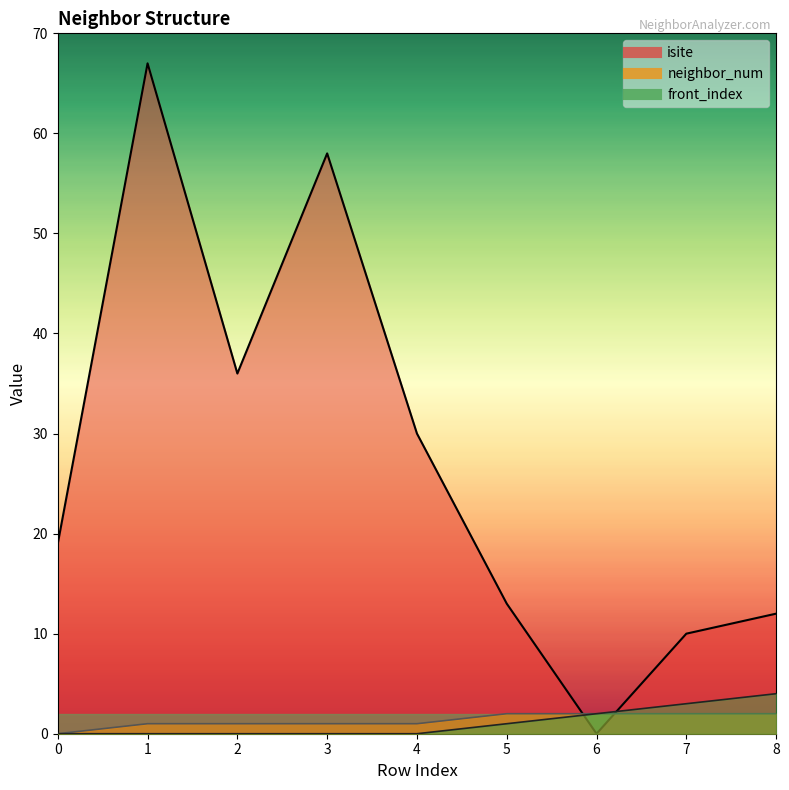

At which category is the sum across all series the highest?

1